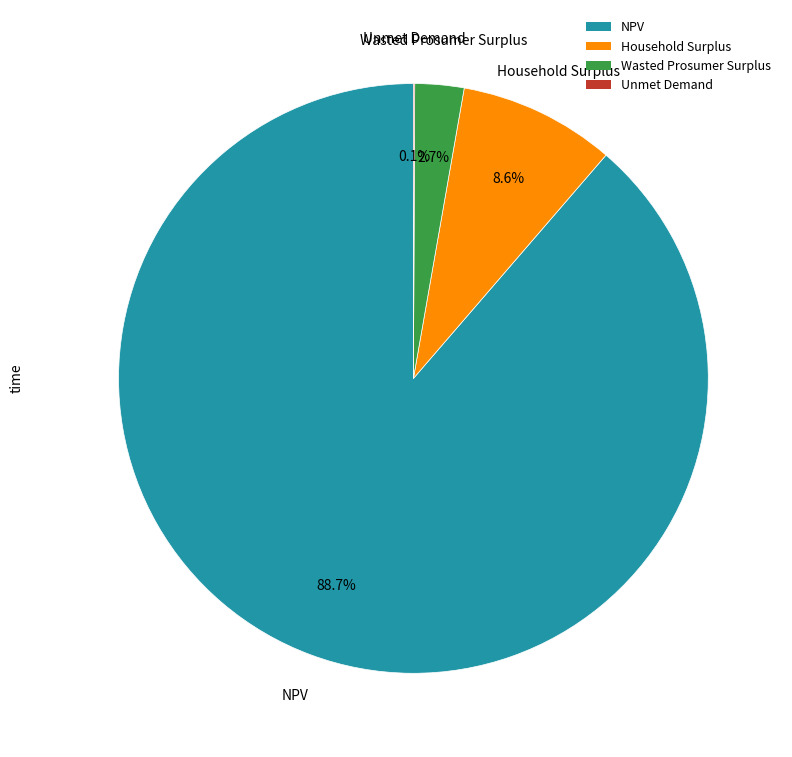

Approximately how many times larger is the value at Household Surplus compared to Wasted Prosumer Surplus?

3.2